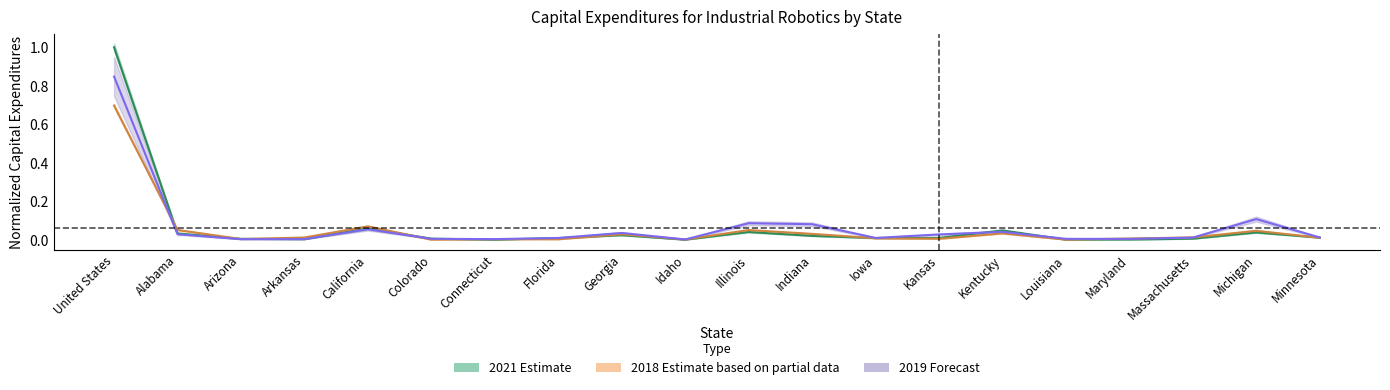

What is the difference between the second highest and minimum values in the 2019 Capital Expenditures series?

0.1